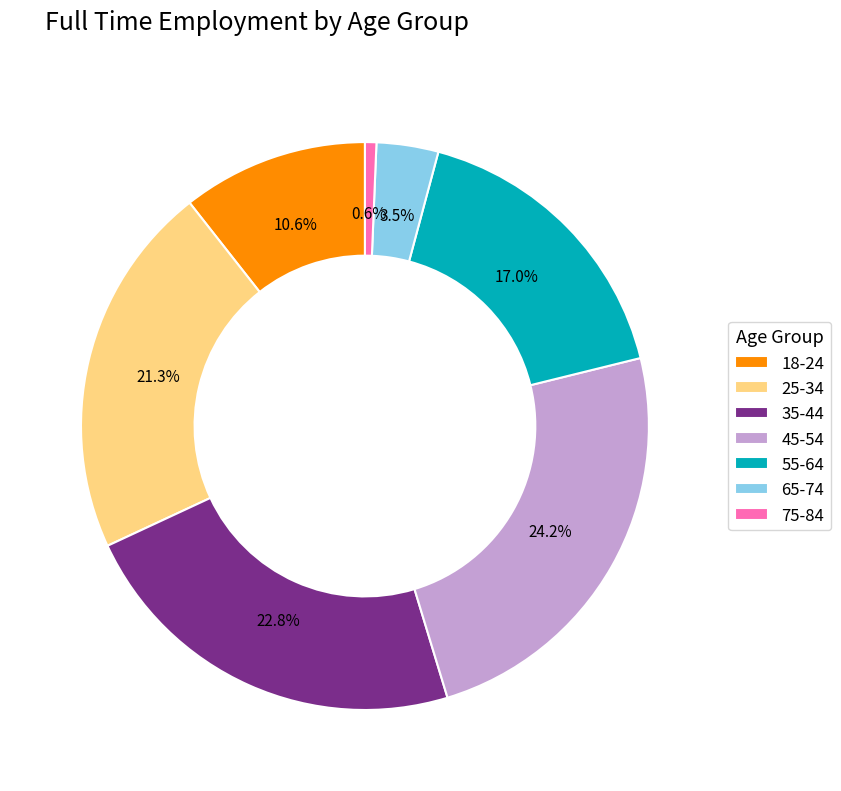

To the nearest percent, what is the average slice percentage?

14%